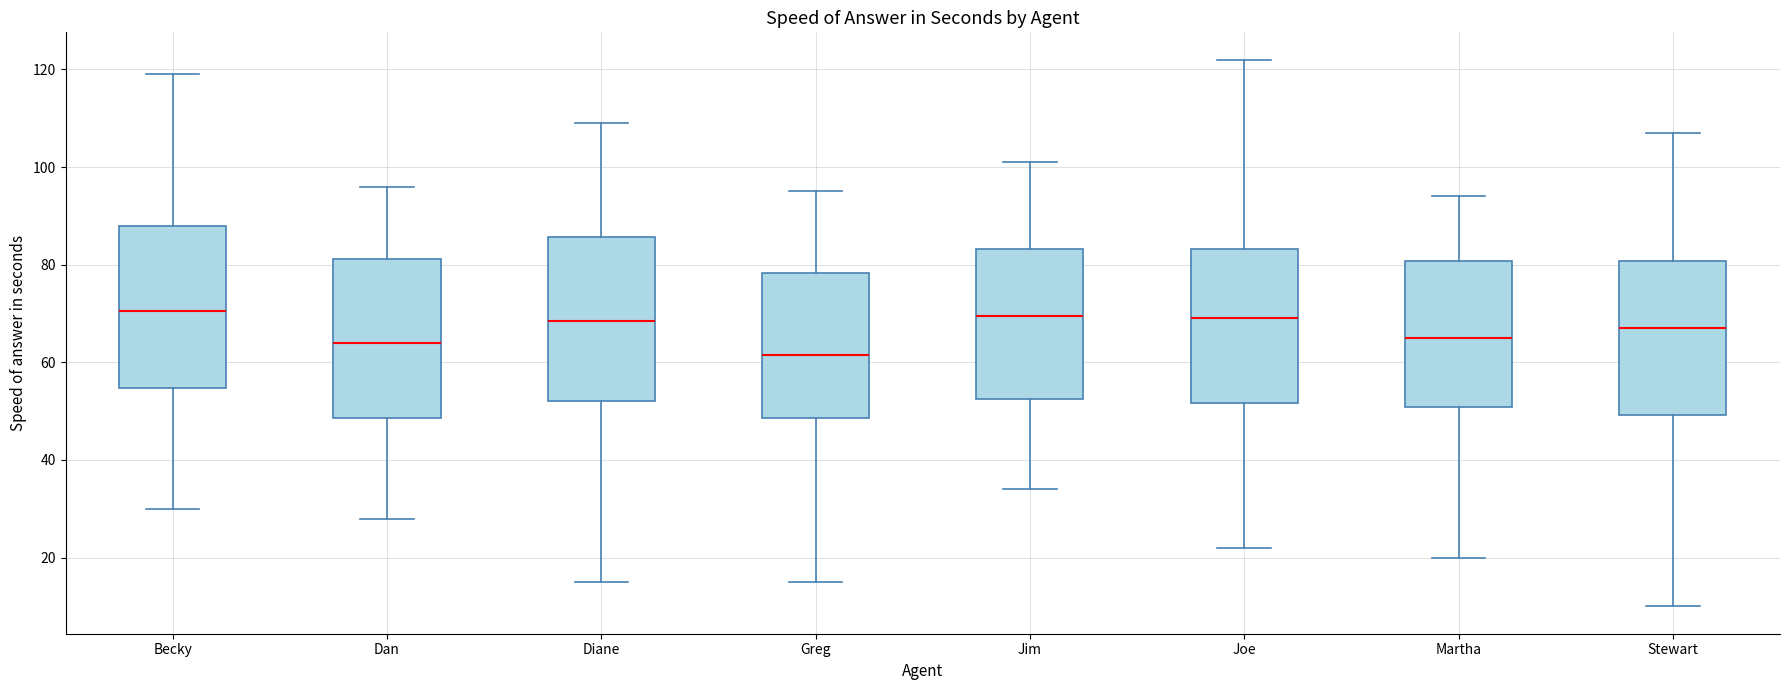

Where does the upper whisker of the box for Jim end on the y-axis? The values are not printed on the chart, so give them approximately, as read against the axis.

102